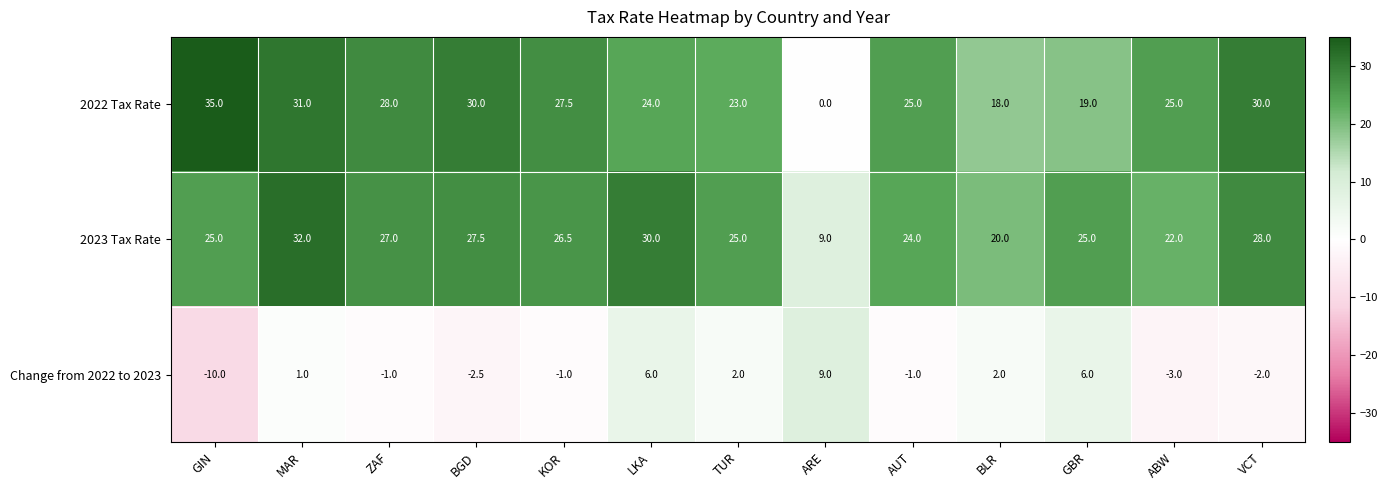

How many distinct data groups are displayed?

3